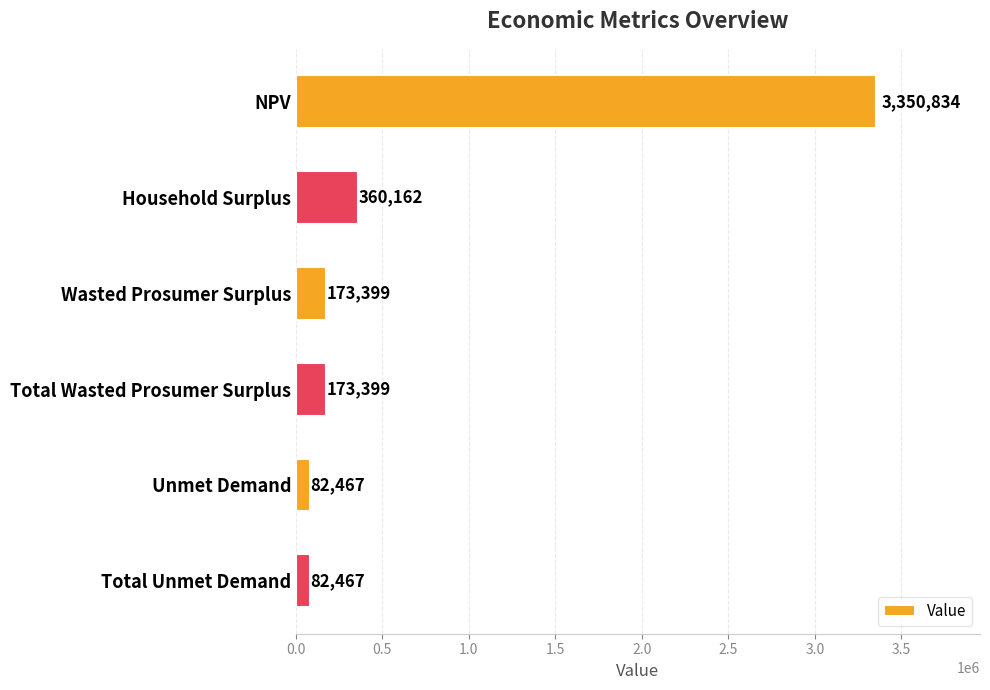

What is the maximum value shown in the chart?

3350833.7